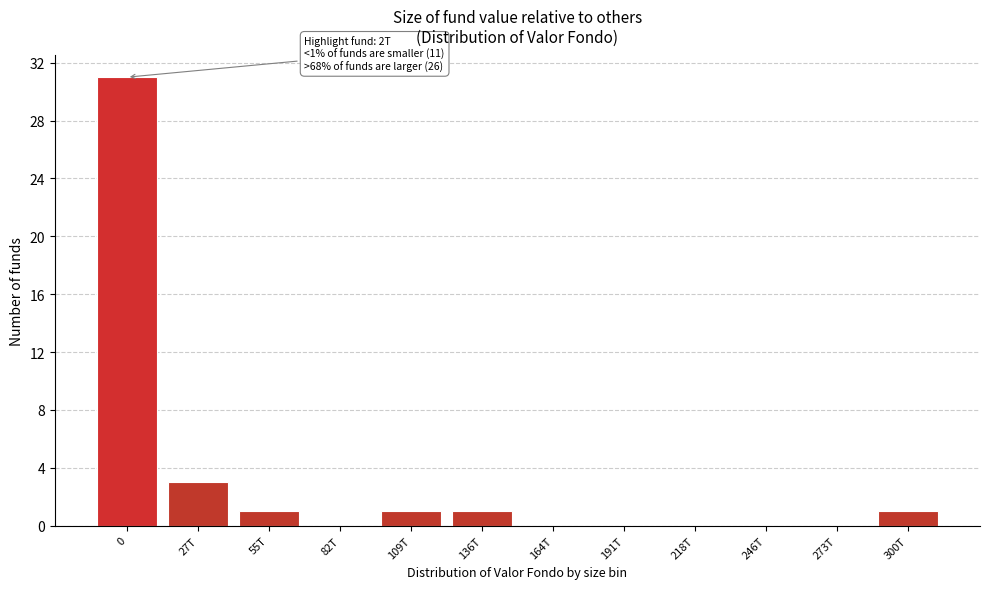

Reading left to right, transcribe all the data shown in this chart.

0=31	27T=3	55T=1	82T=0	109T=1	136T=1	164T=0	191T=0	218T=0	246T=0	273T=0	300T=1